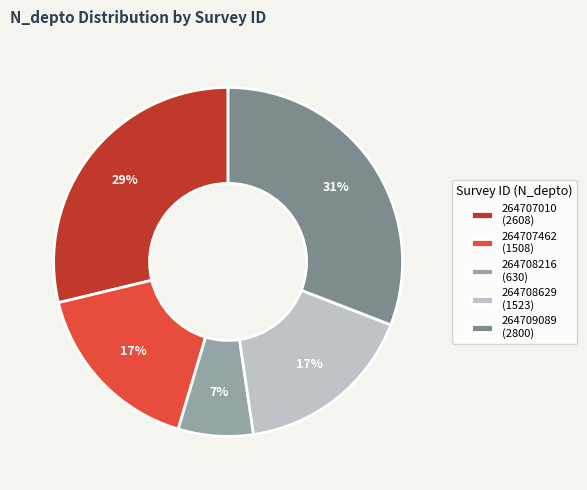

Combined, do 264709089 (2800) and 264707010 (2608) account for over 50%?

Yes